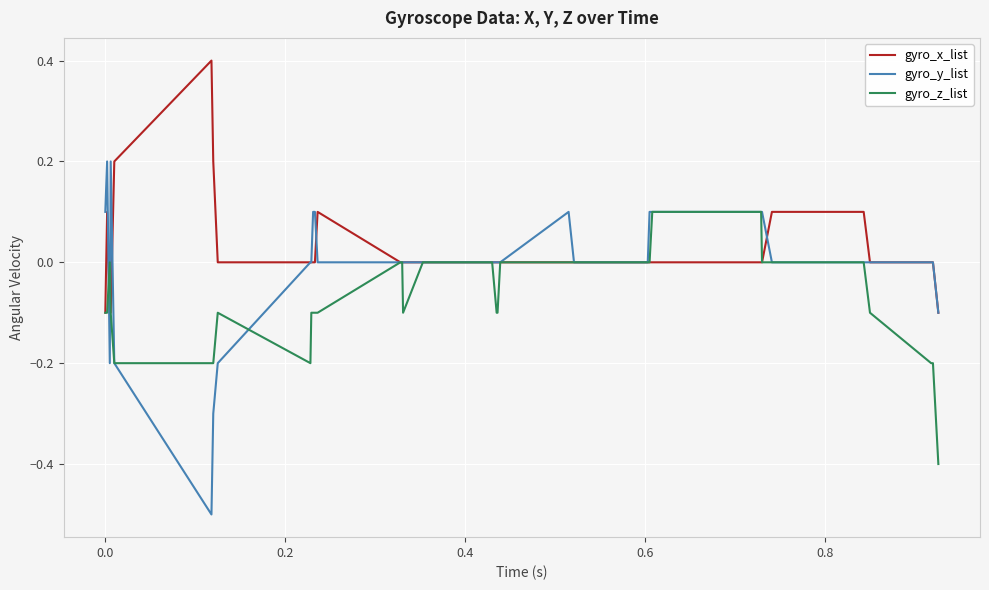

What is the maximum value for gyro_x_list?

0.4